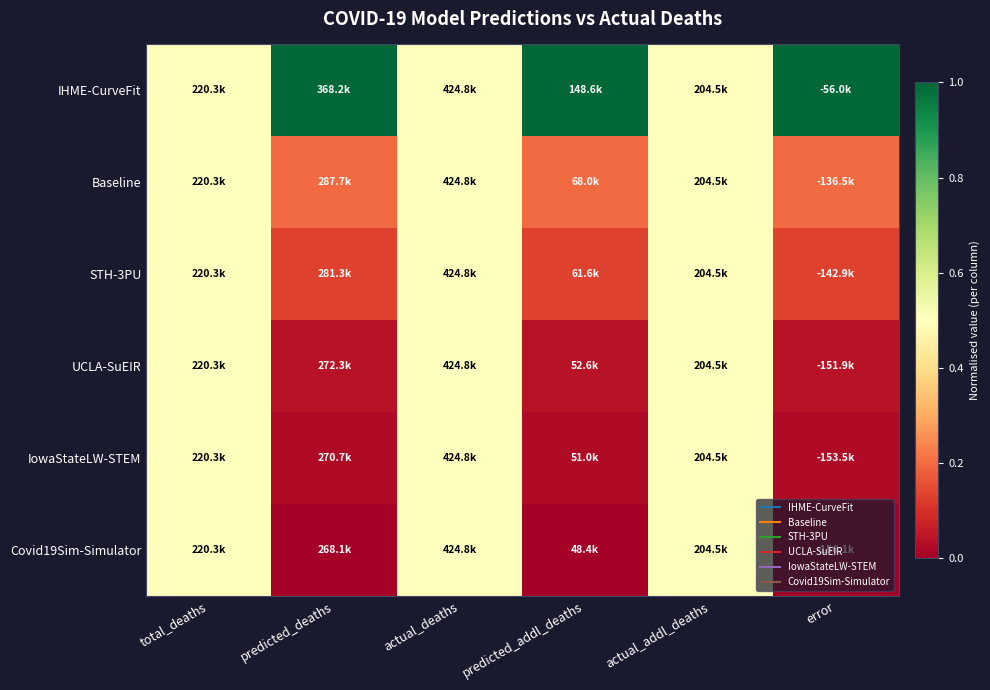

At how many categories does at least one series exceed 0?

6